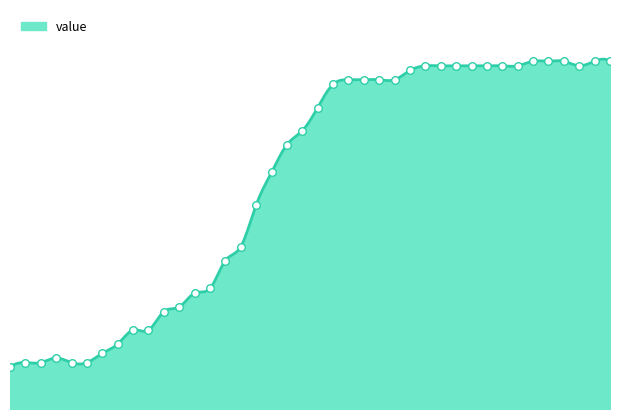

Between 2020-03-25 and 2020-02-27, which is larger?

2020-03-25